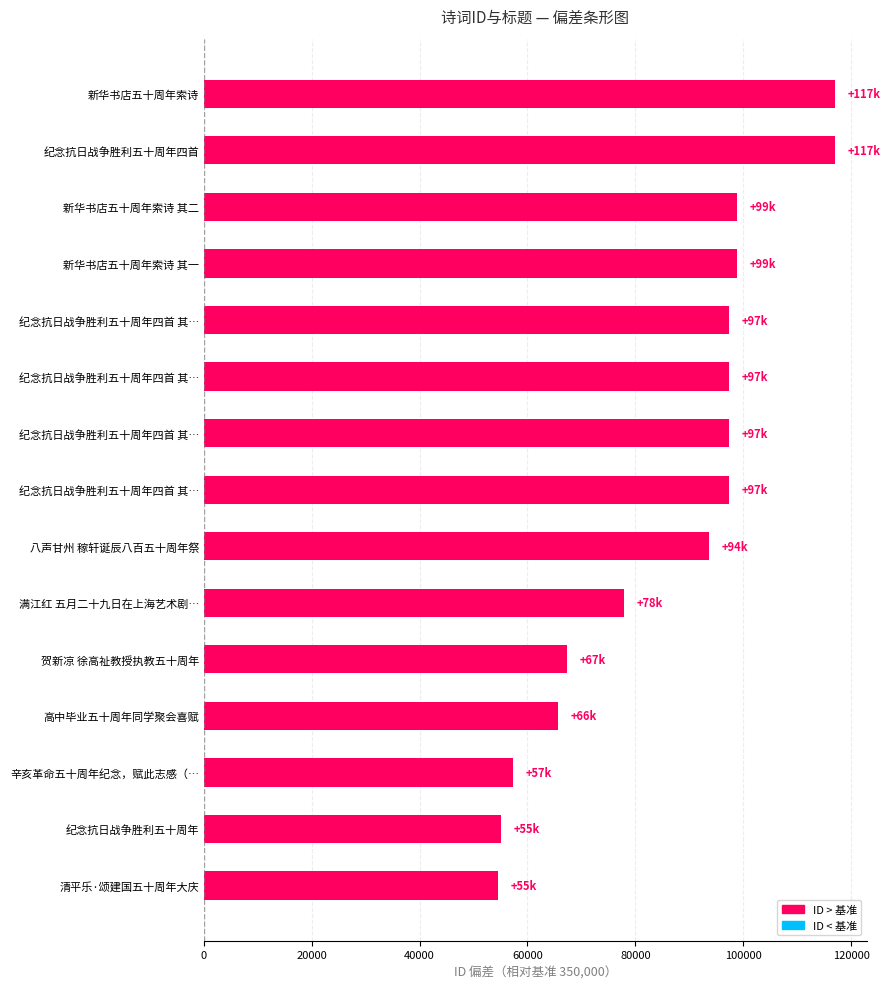

What is the maximum value shown in the chart?

117087